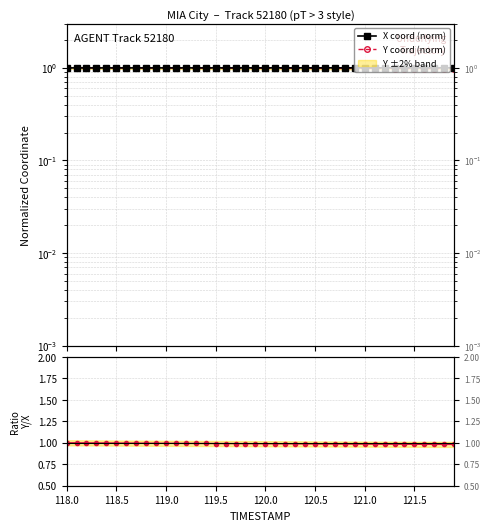

True or false: Y / X ratio and Y coord (norm) cross at least once.

False